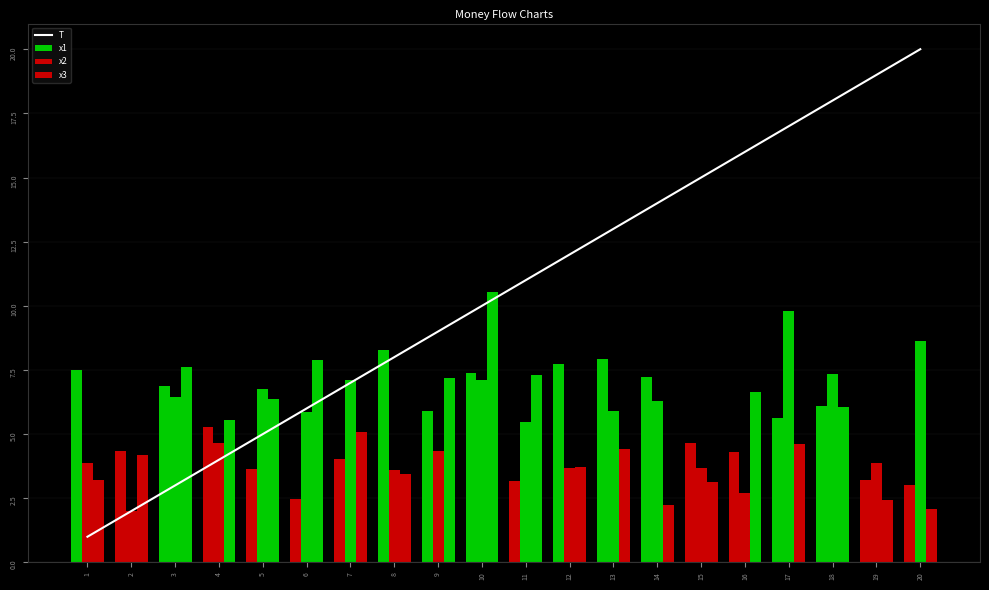

What is the value of the T bar at the 12th from the left?

12.0